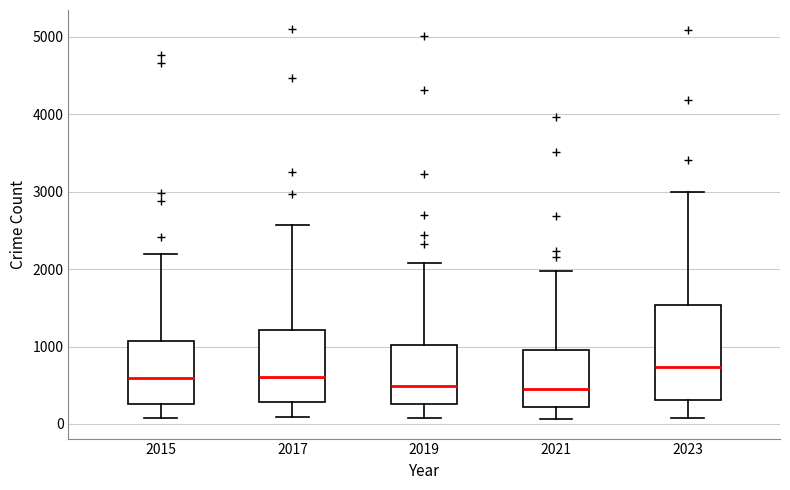

Reading left to right, transcribe this box plot: for each box, give where its median line is, the range the box spans, and where its two whiskers end, as read against the y-axis. The values are not printed on the chart, so give them approximately, as read against the axis.

2015: median 600, box 300 to 1100, whiskers 100 to 2200
2017: median 600, box 300 to 1200, whiskers 100 to 2600
2019: median 500, box 300 to 1000, whiskers 100 to 2100
2021: median 500, box 200 to 900, whiskers 100 to 2000
2023: median 700, box 300 to 1500, whiskers 100 to 3000